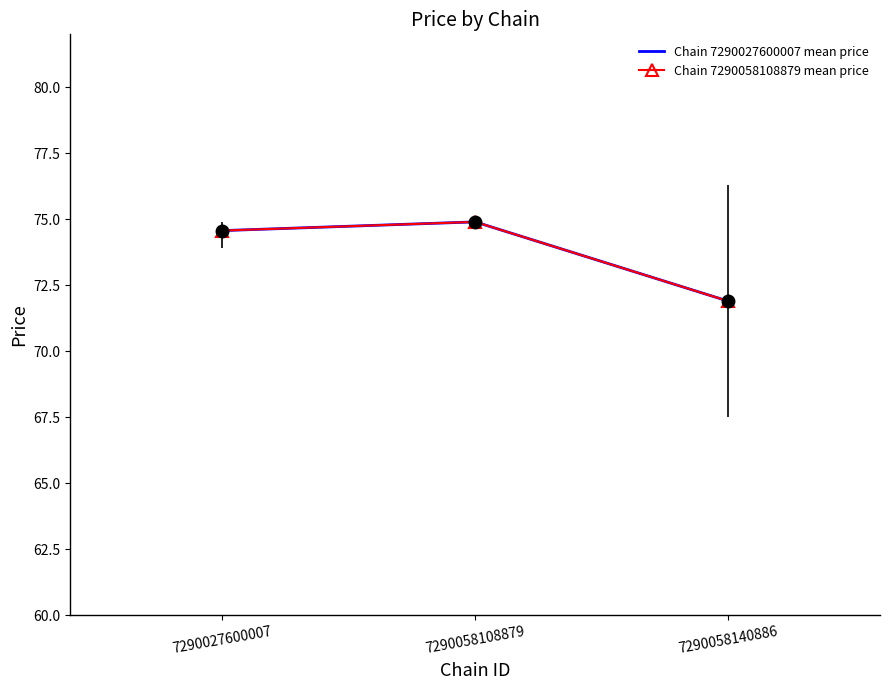

What is the approximate value of Chain 7290027600007 mean price at 7290058140886?

71.9